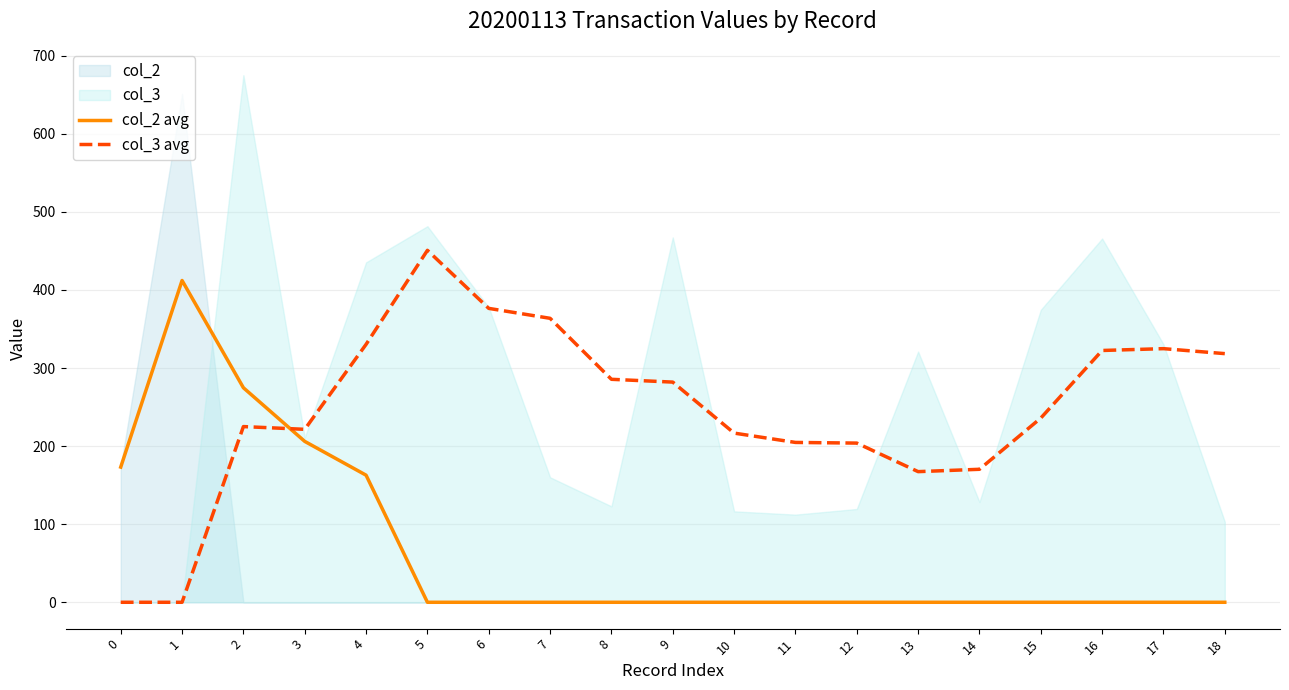

After their last crossing, which series has the higher values: col_3 avg or col_2 avg?

col_3 avg